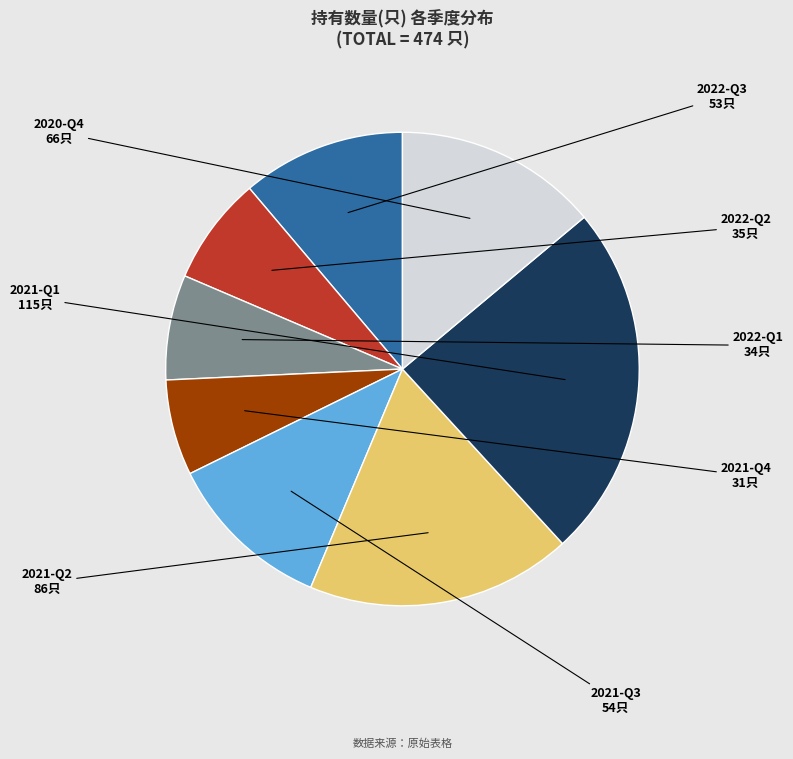

Does any single category account for the majority?

No